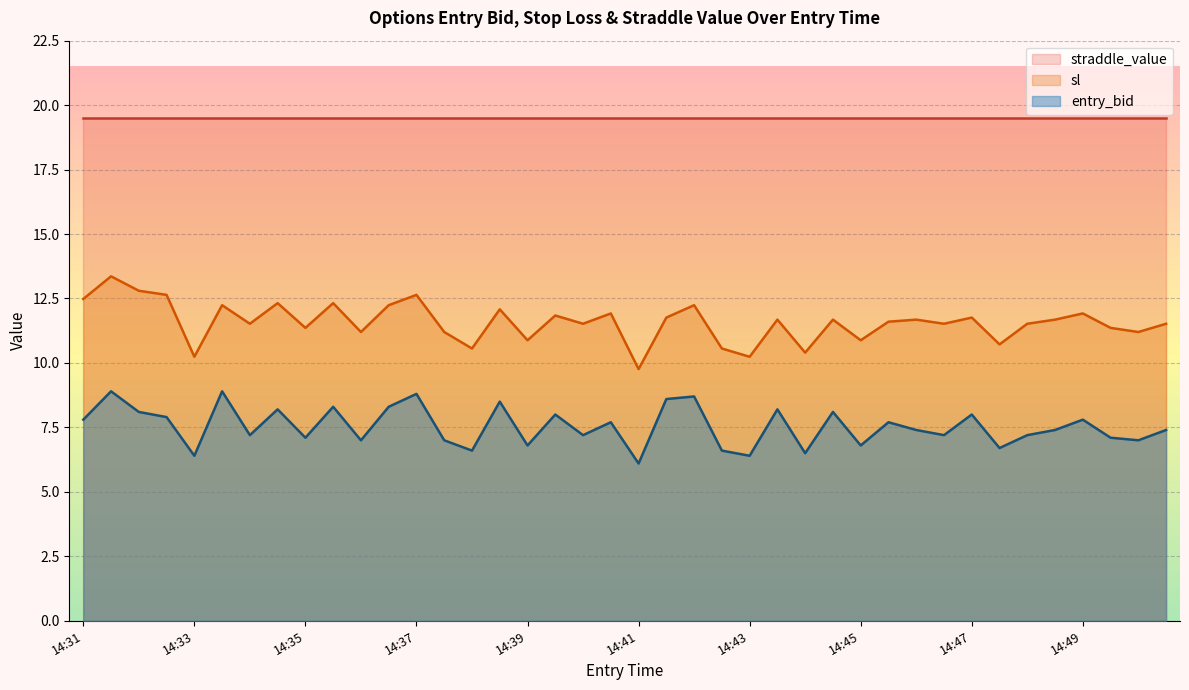

What is the maximum value for entry_bid?

8.9